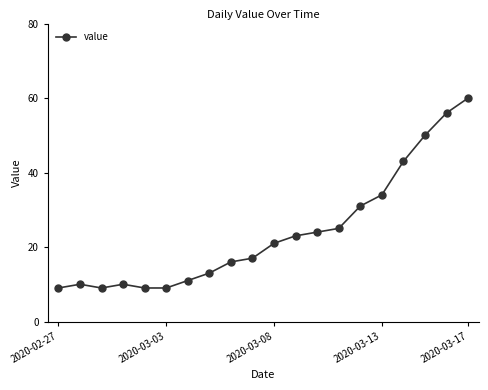

True or false: there are more than 0 points higher than both neighbors.

True